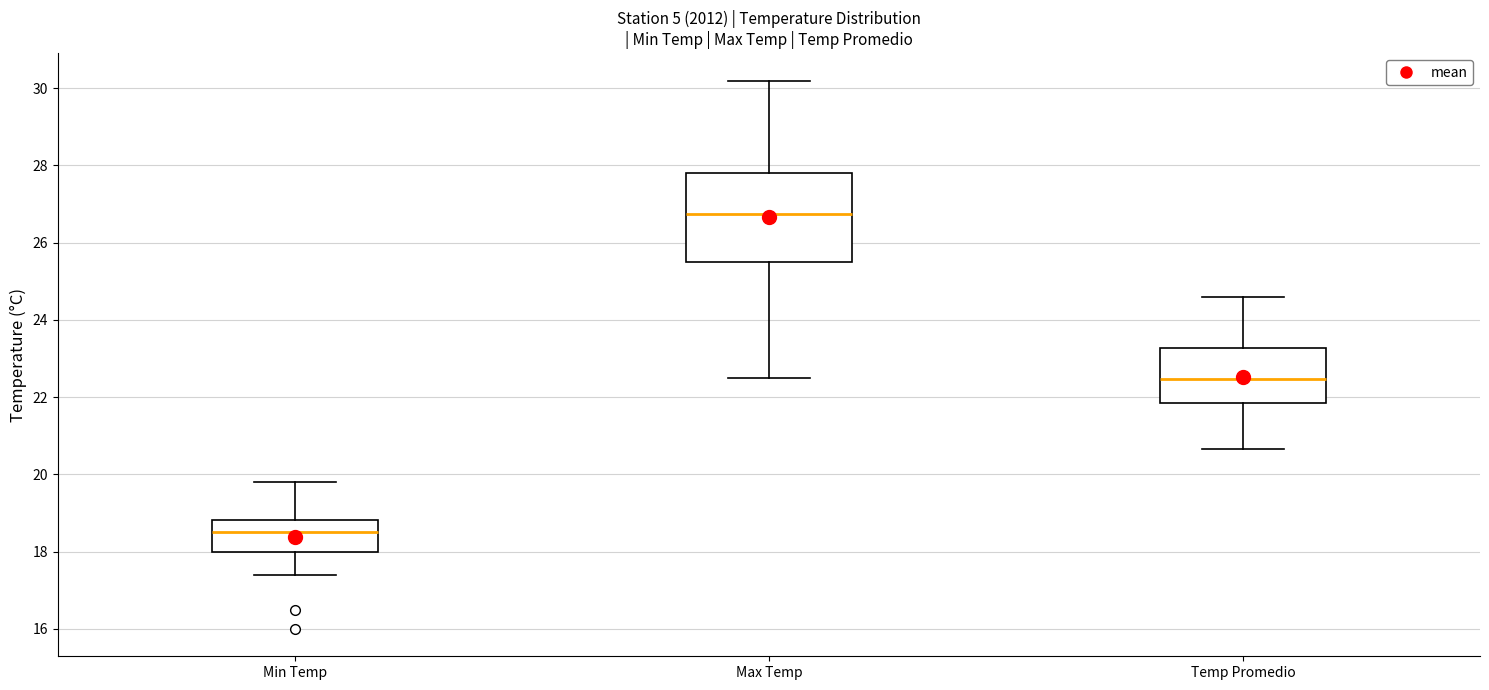

Reading left to right, read every box against the y-axis: the position of its median line, the range the box covers, and the ends of its whiskers. The values are not printed on the chart, so give them approximately, as read against the axis.

Min Temp: median 18.6, box 18.0 to 18.8, whiskers 17.4 to 19.8
Max Temp: median 26.8, box 25.6 to 27.8, whiskers 22.6 to 30.2
Temp Promedio: median 22.4, box 21.8 to 23.2, whiskers 20.6 to 24.6